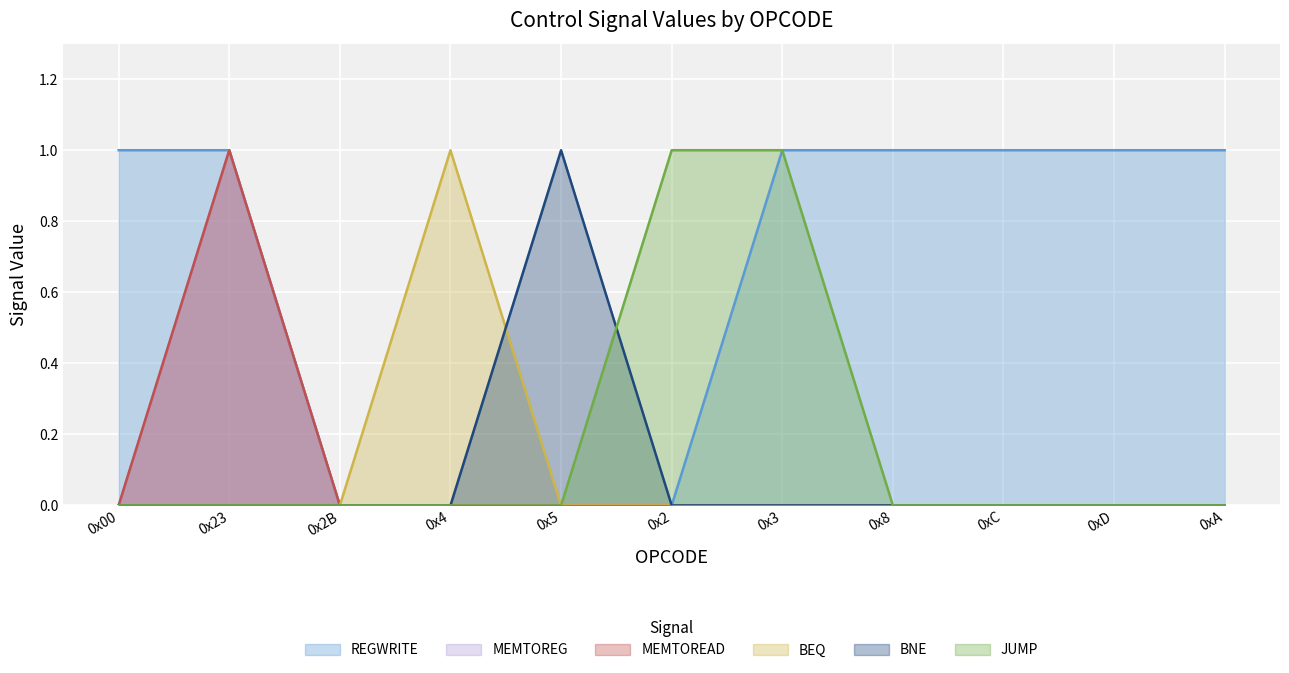

Rank the series by their maximum value, from lowest to highest.

REGWRITE, MEMTOREG, MEMTOREAD, BEQ, BNE, JUMP